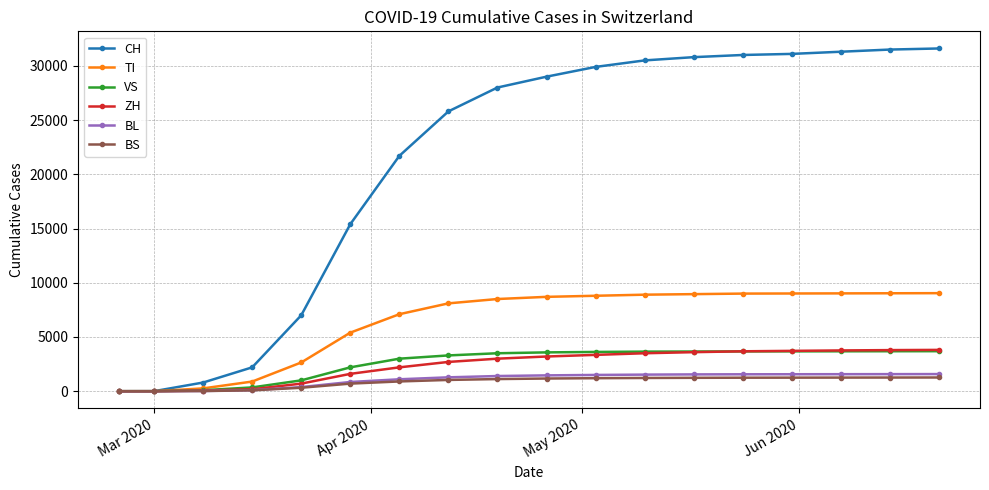

At how many categories does at least one series exceed 22423?

11